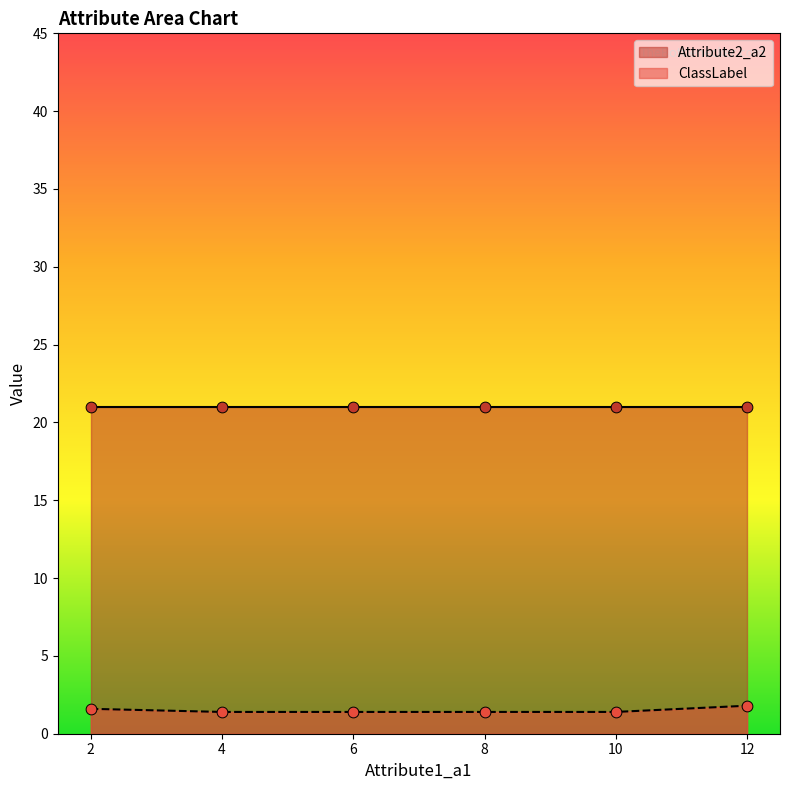

Is the value of ClassLabel at 17 greater than the value of Attribute2_a2 at 15?

No